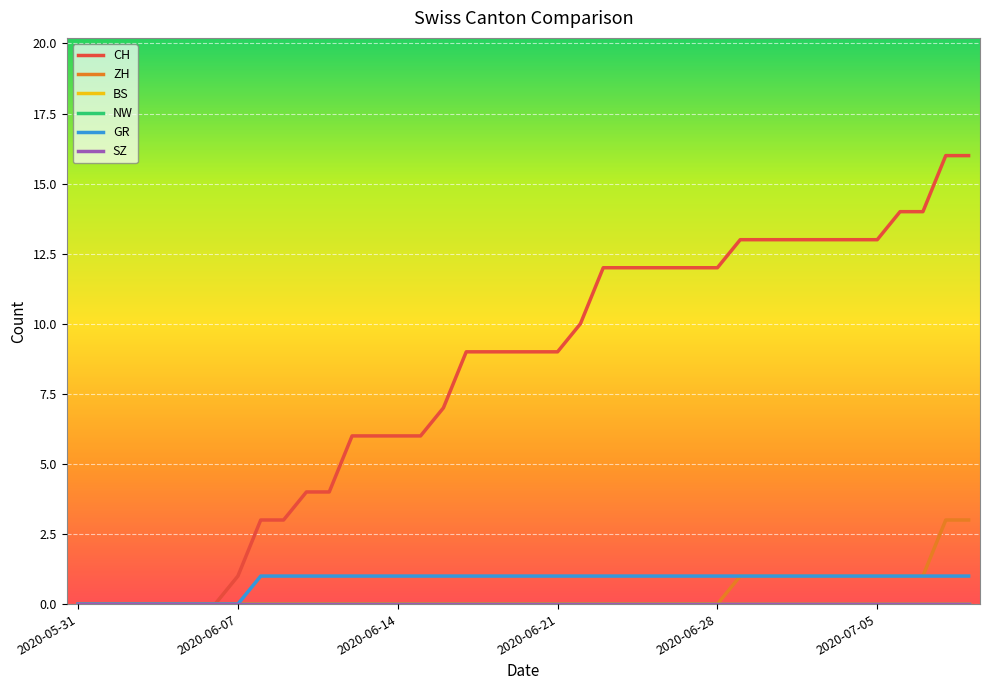

Which series has the widest spread of values?

CH